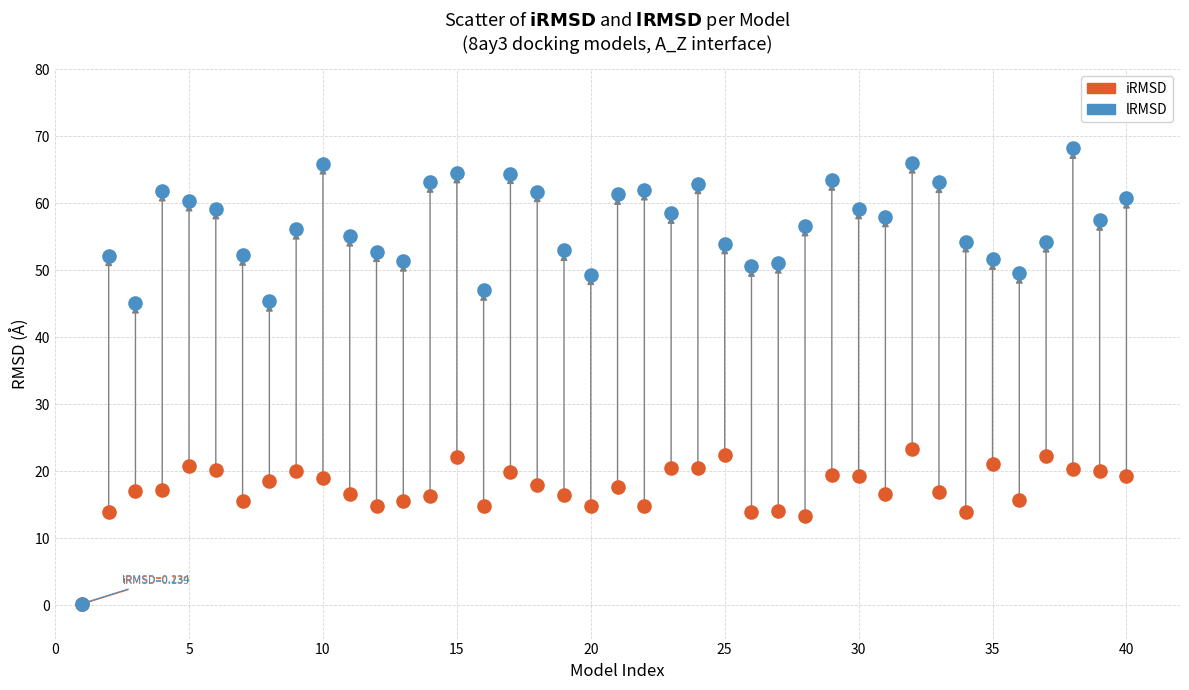

Which series has the largest Y range (max minus min)?

lRMSD